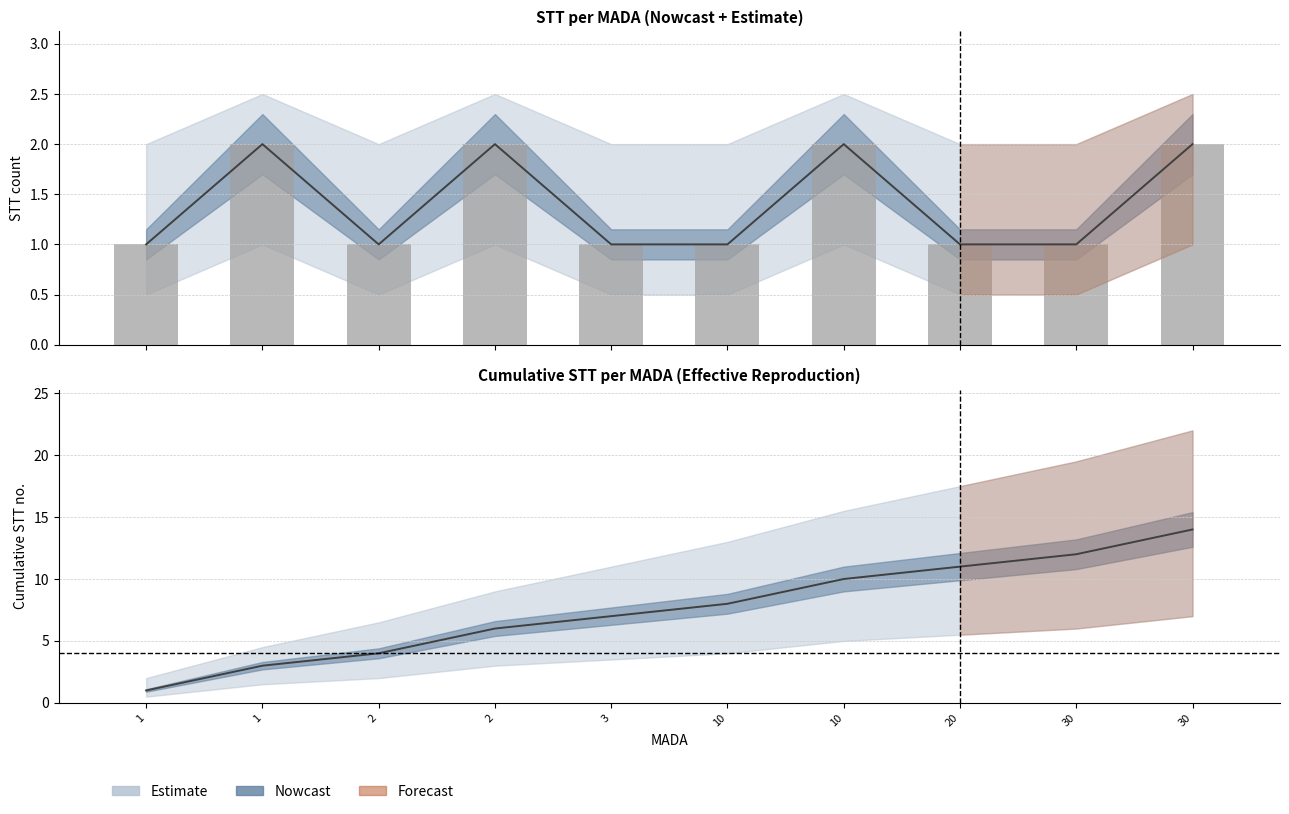

The STT series shows 1 at 1. True or false?

True